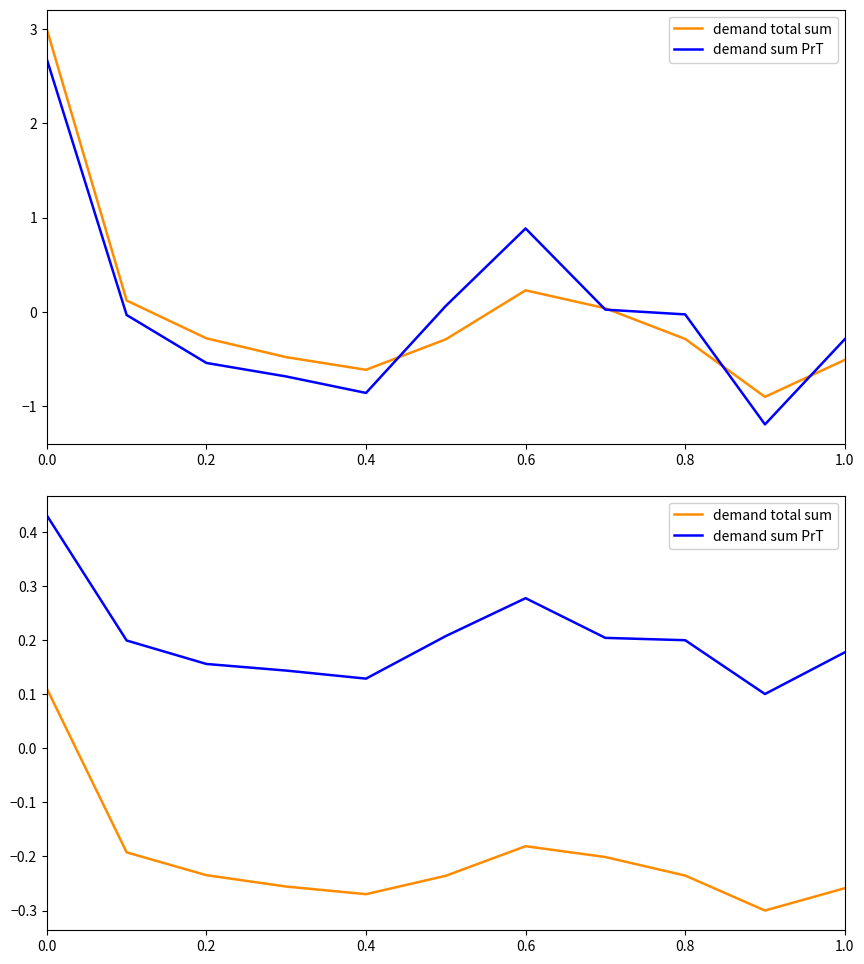

Reading right to left, what are all the values shown in this chart?

demand total sum: -0.3	-0.3	-0.2	-0.2	-0.2	-0.2	-0.3	-0.3	-0.2	-0.2	0.1
demand sum PrT: 0.2	0.1	0.2	0.2	0.3	0.2	0.1	0.1	0.2	0.2	0.4